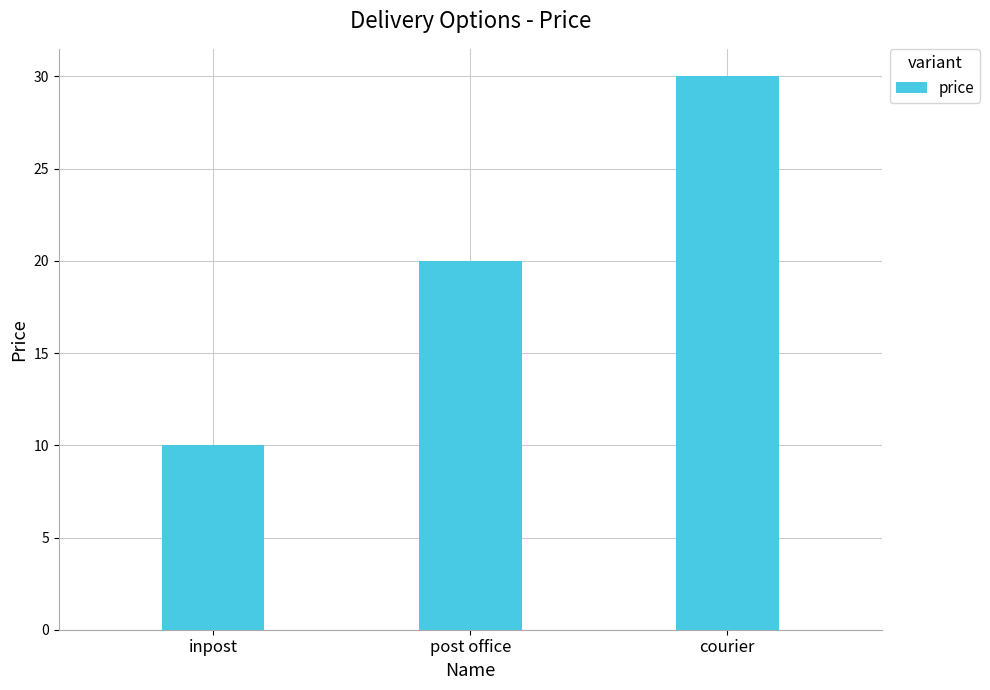

How many bars are there in total?

3